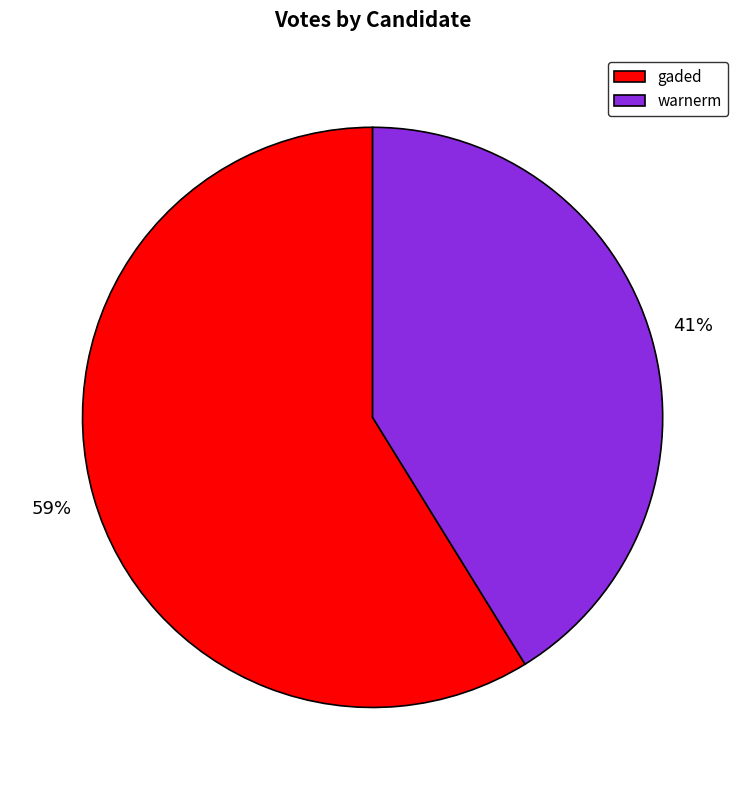

What is the largest slice in the pie chart?

gaded